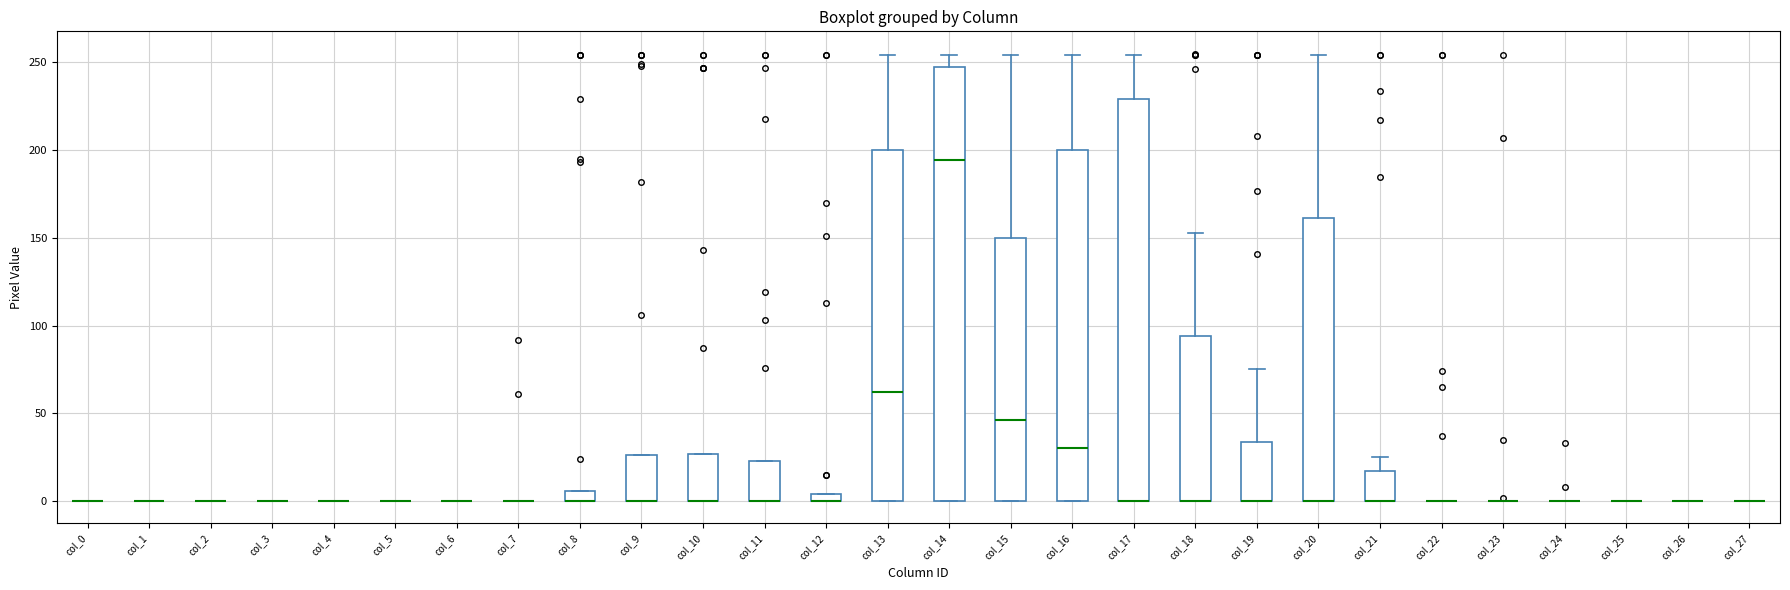

Where is the lower edge of the box for col_8 on the y-axis? The values are not printed on the chart, so give them approximately, as read against the axis.

0